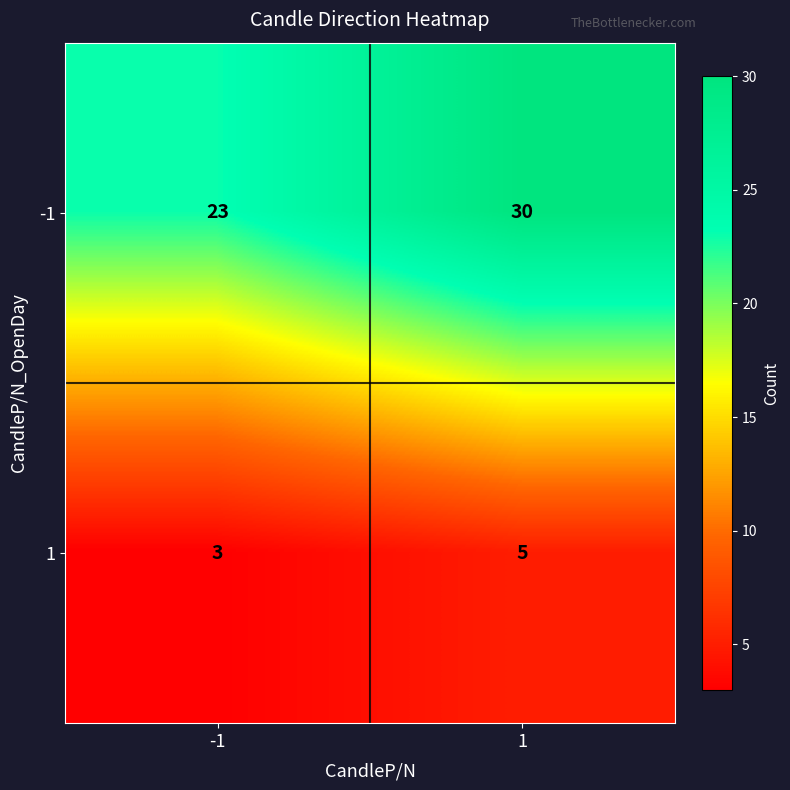

Which series has the largest range (max minus min)?

-1